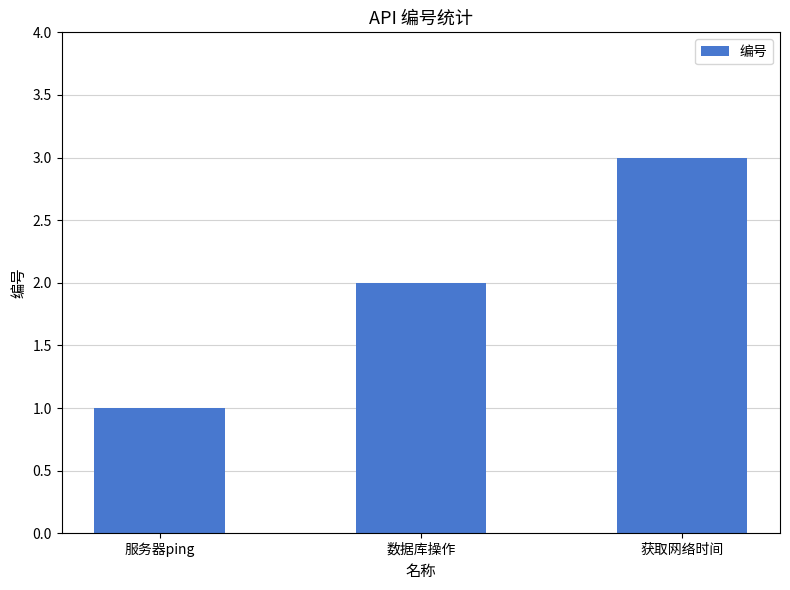

The value at 获取网络时间 is 2. True or false?

False